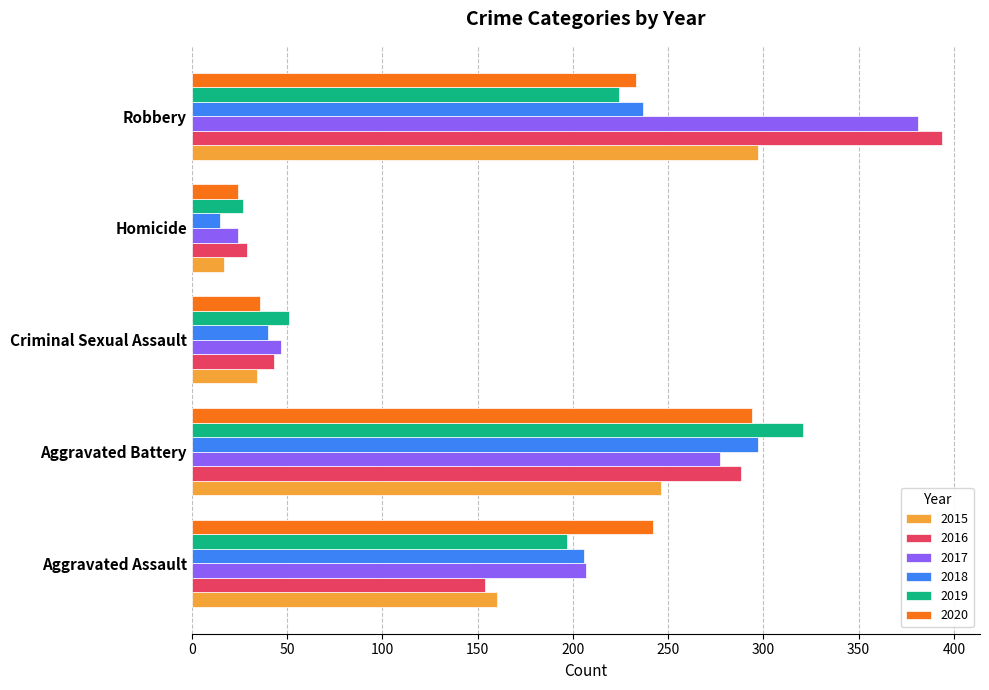

What are all the series names shown in the legend?

2015, 2016, 2017, 2018, 2019, 2020